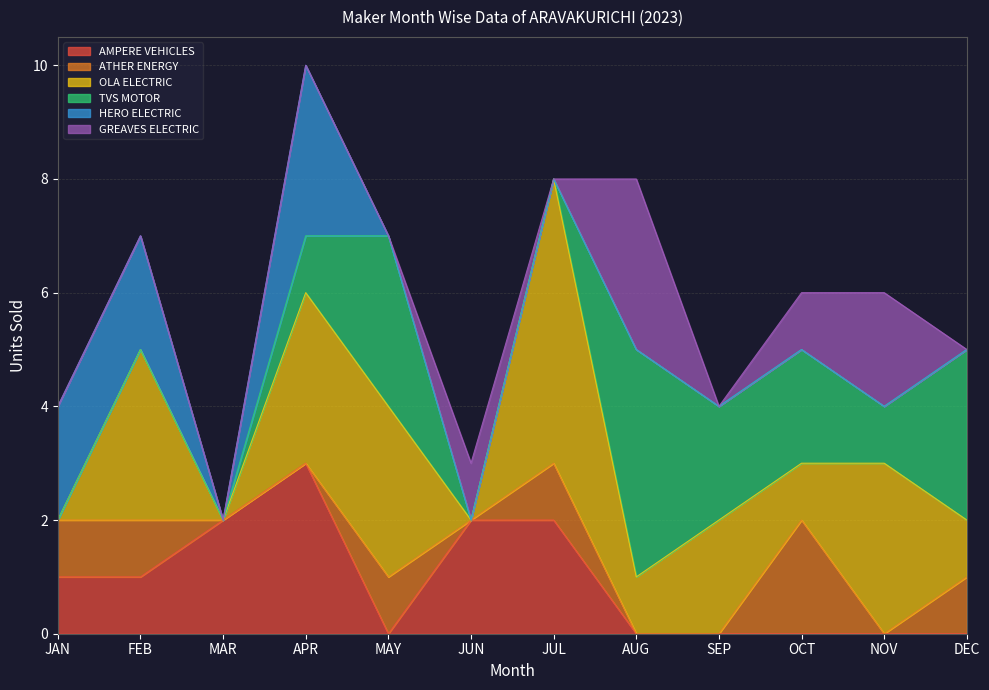

What is the sum of the ATHER ENERGY values at OCT and MAY?

3